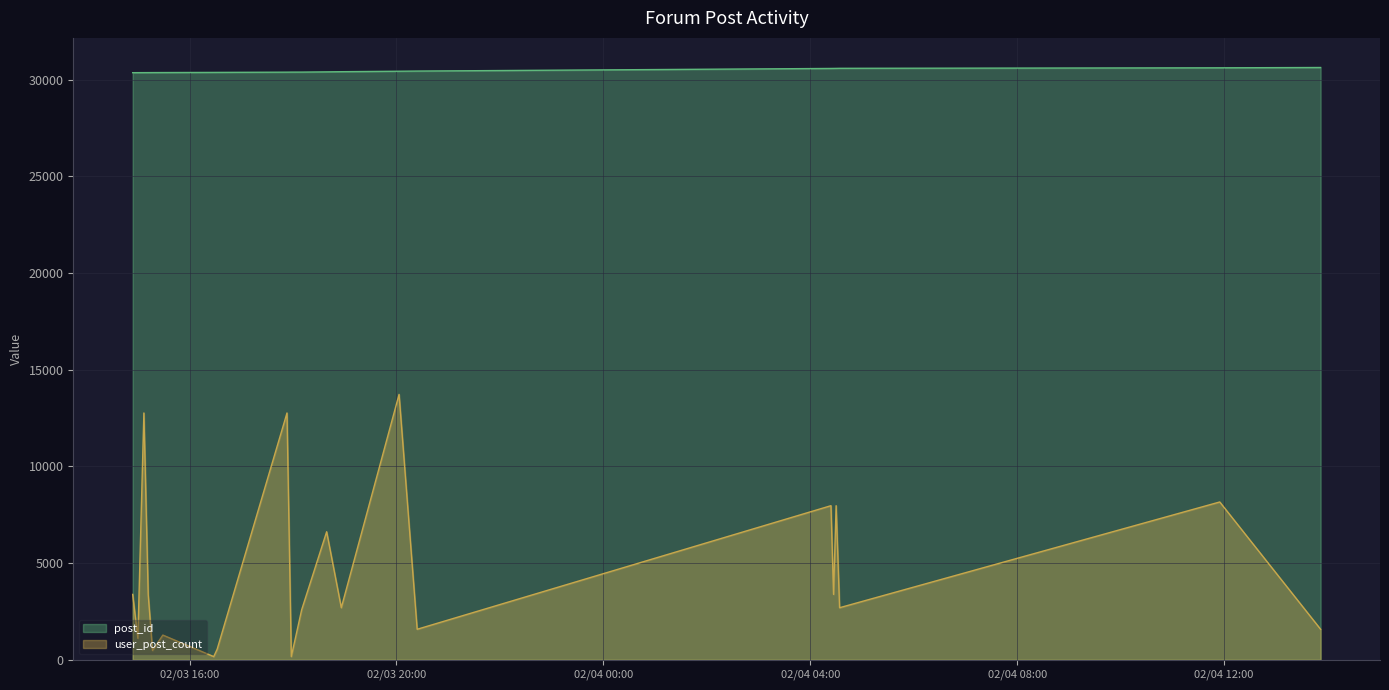

List the series in order of their peak value, highest first.

post_id, user_post_count